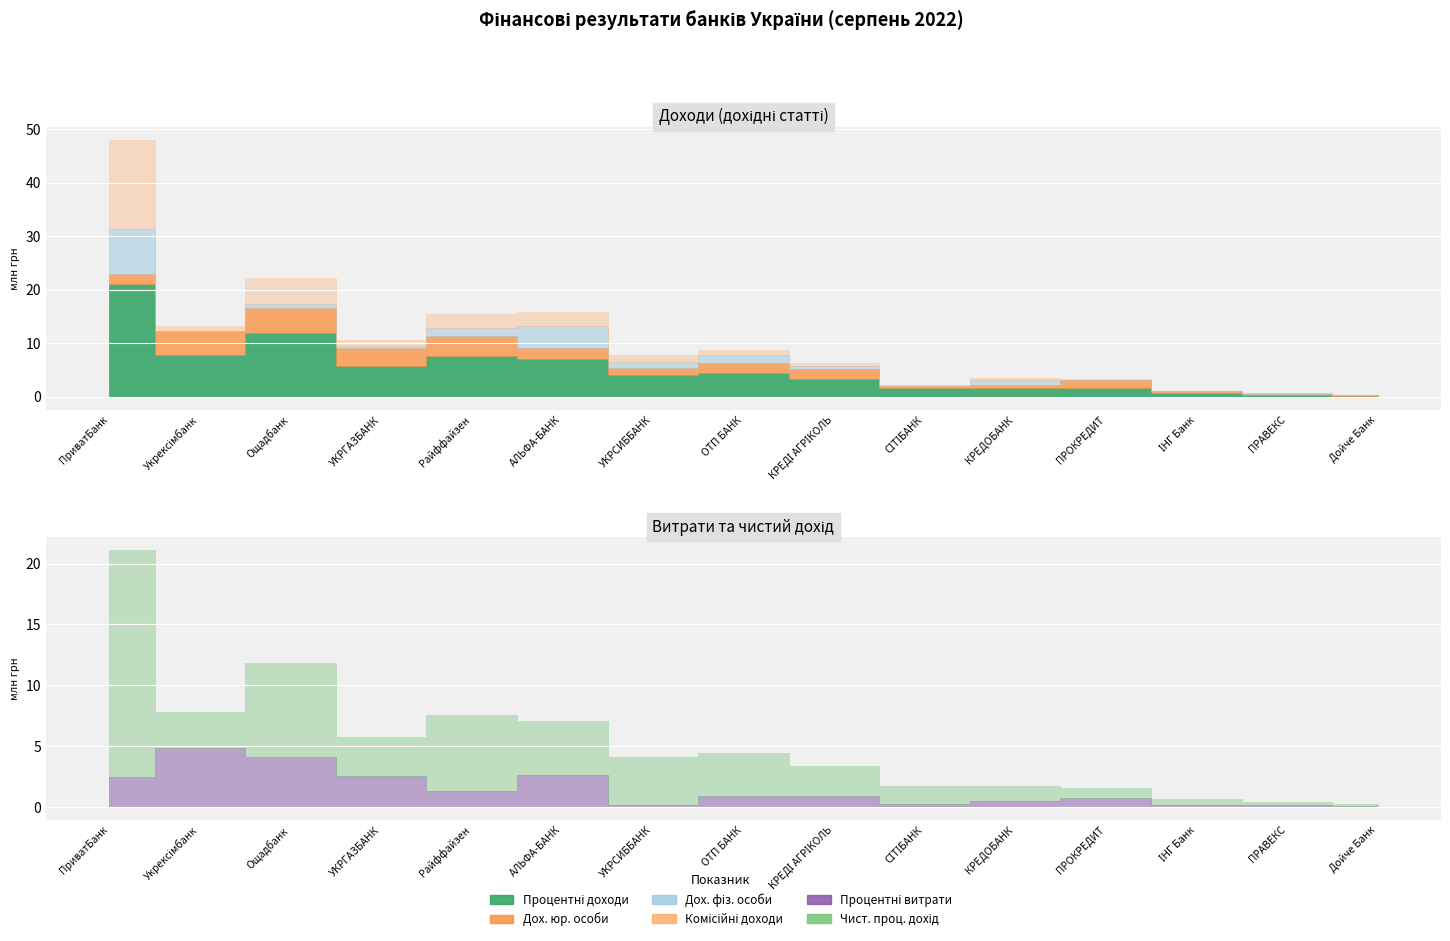

How many data points in Комісійні доходи are less than 792746?

7